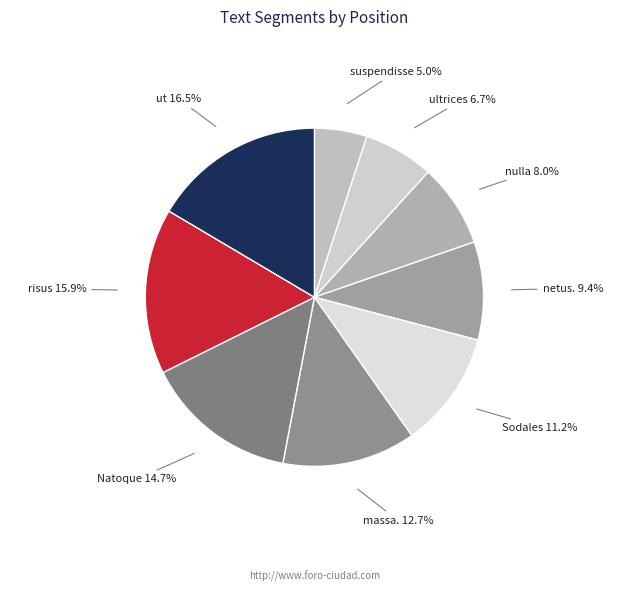

How many segments does this pie chart have?

9